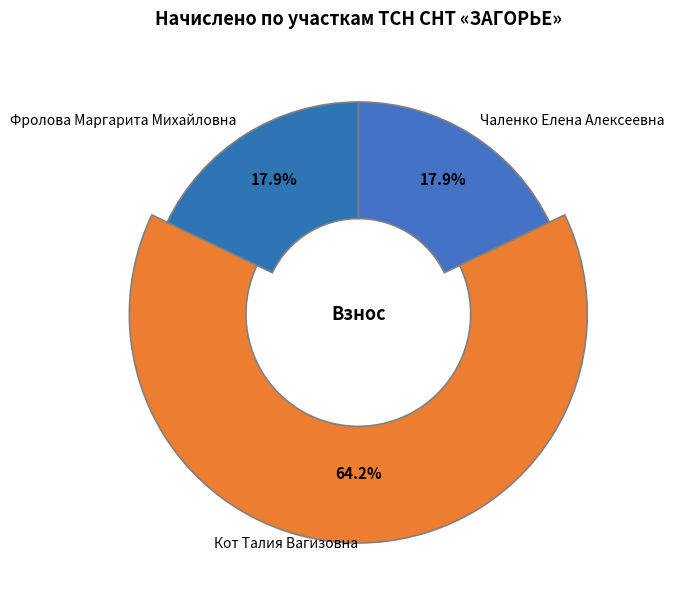

To the nearest percent, what is the average slice percentage?

33%